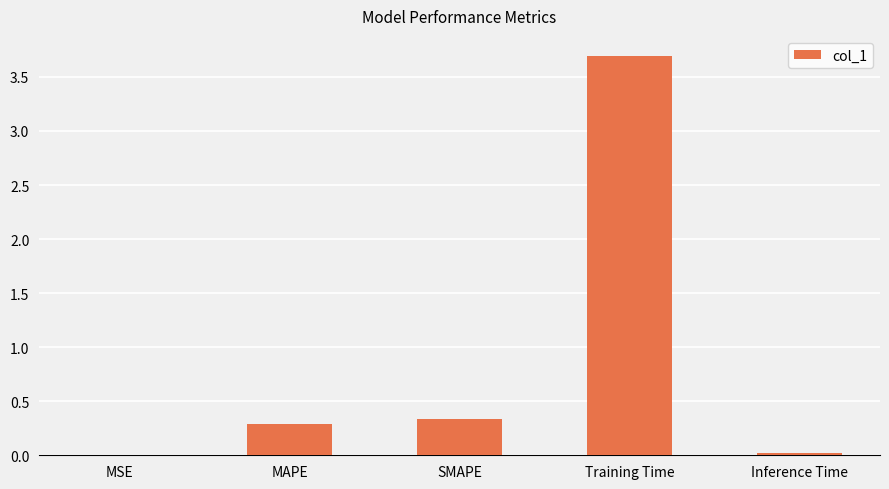

What is the sum of the values at MAPE and Inference Time?

0.3